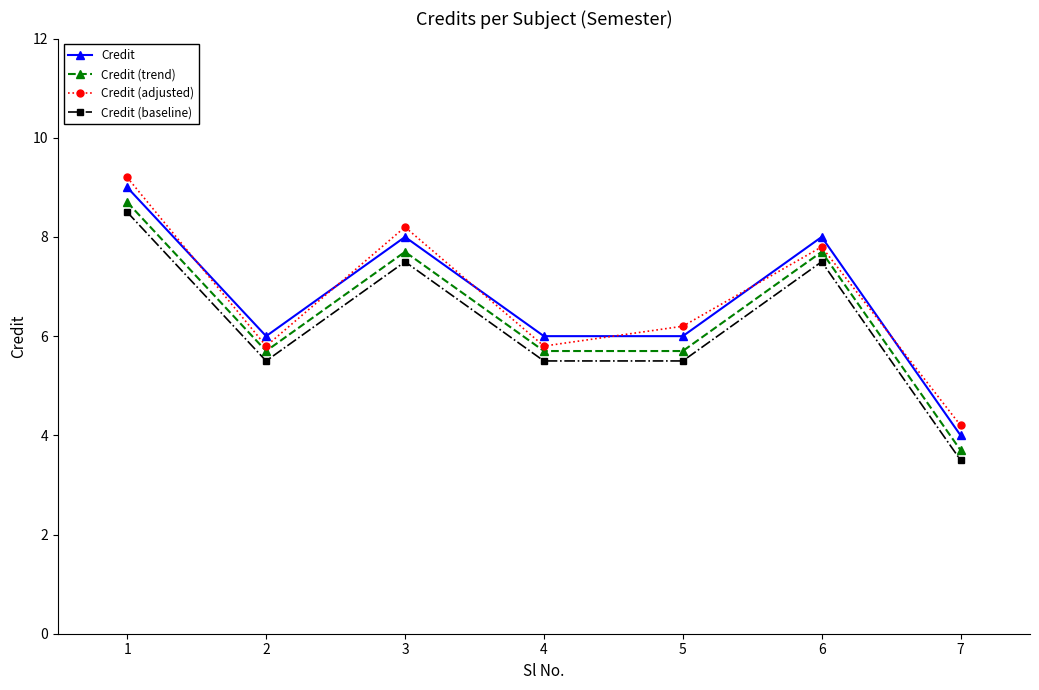

What is the difference between the maximum and minimum values in the Credit series?

5.0